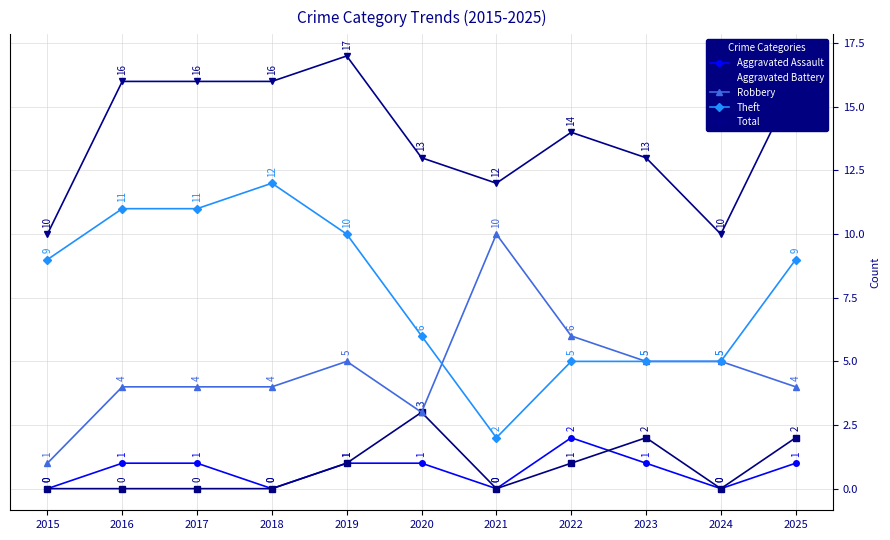

What is the difference between the Robbery values at 2016 and 2019?

1